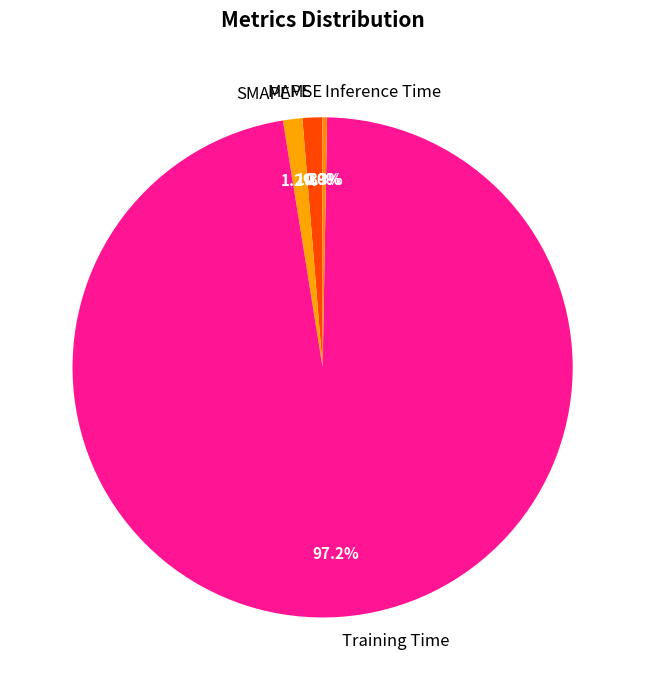

Does Training Time represent more than half of the total?

Yes